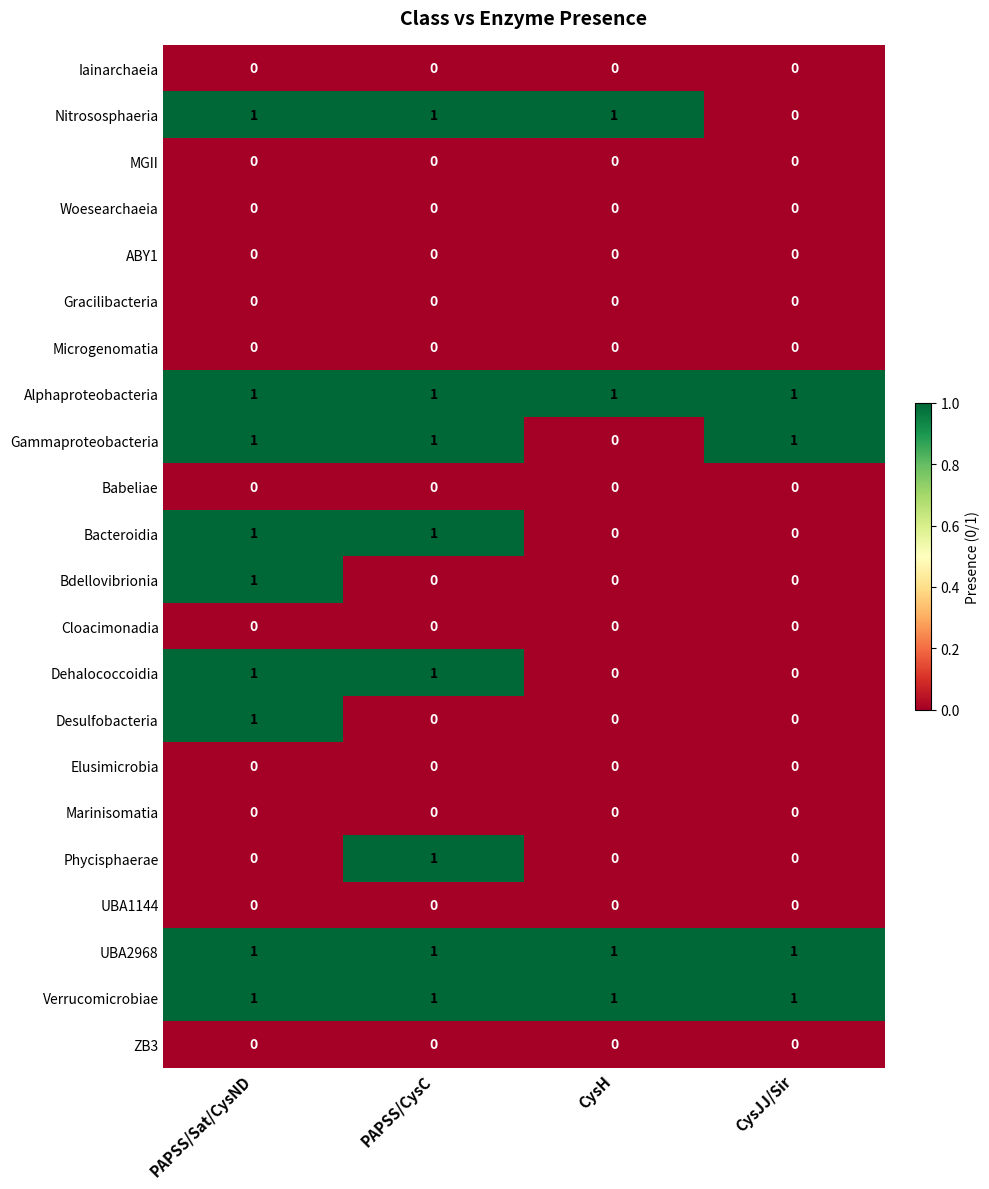

Count the Desulfobacteria values in the range 0 to 1.

4